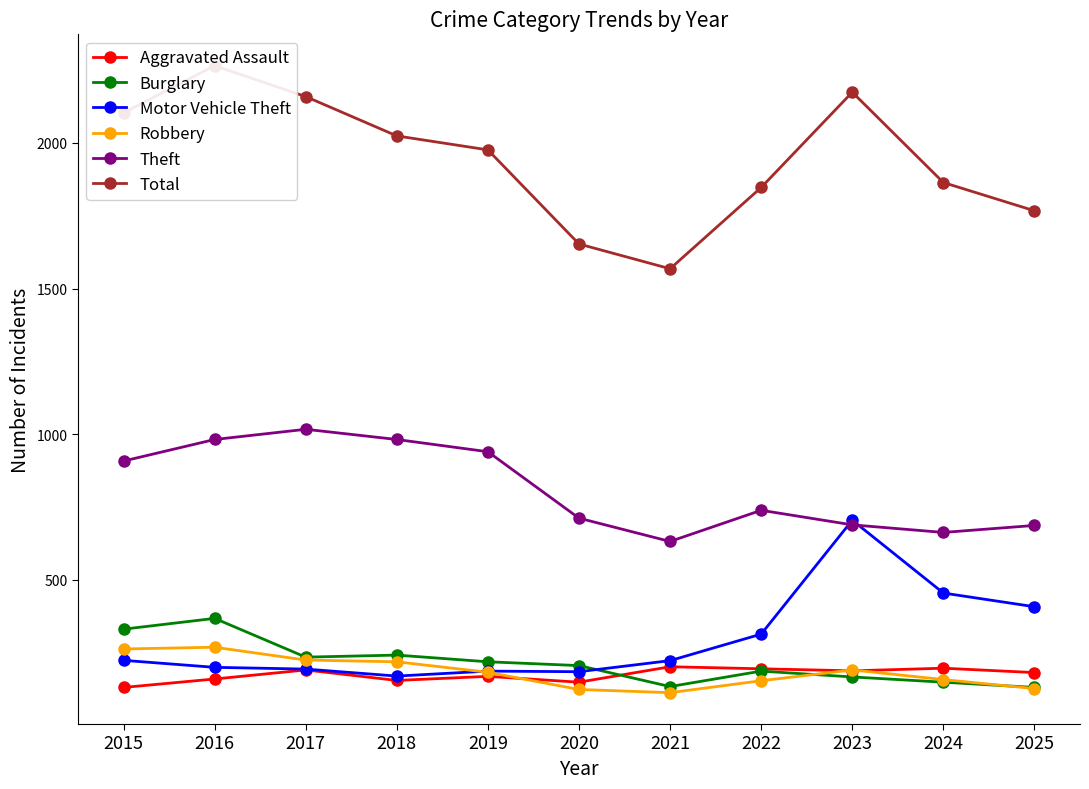

Which series has the largest total across all categories?

Total